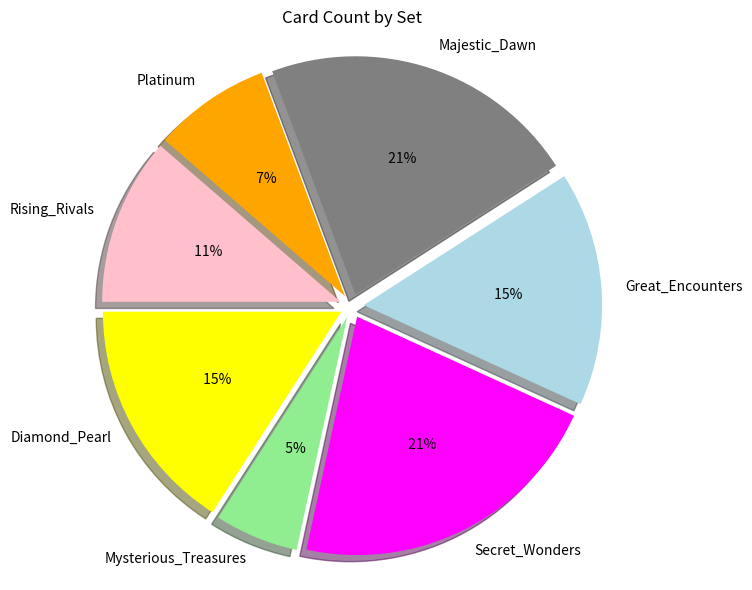

What is the largest slice in the pie chart?

Secret_Wonders